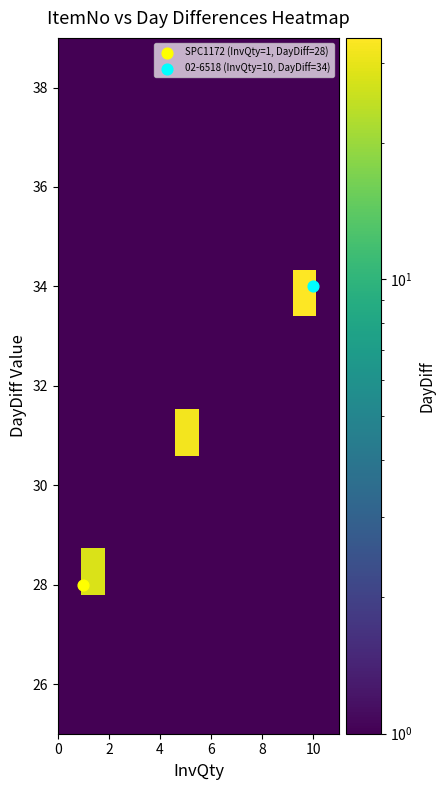

How many categories are shown in the chart?

12